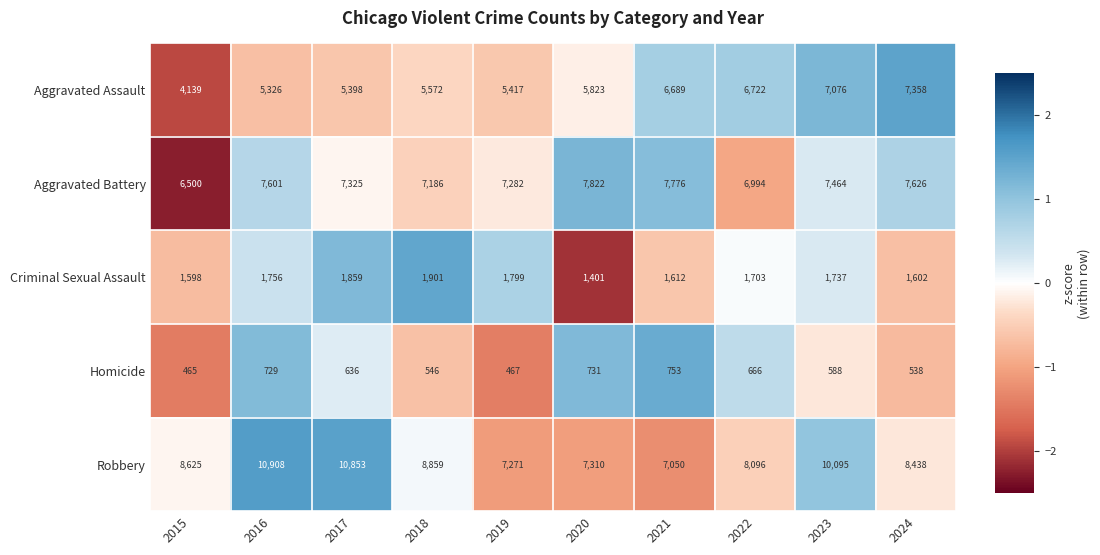

How many series are shown in this chart?

5